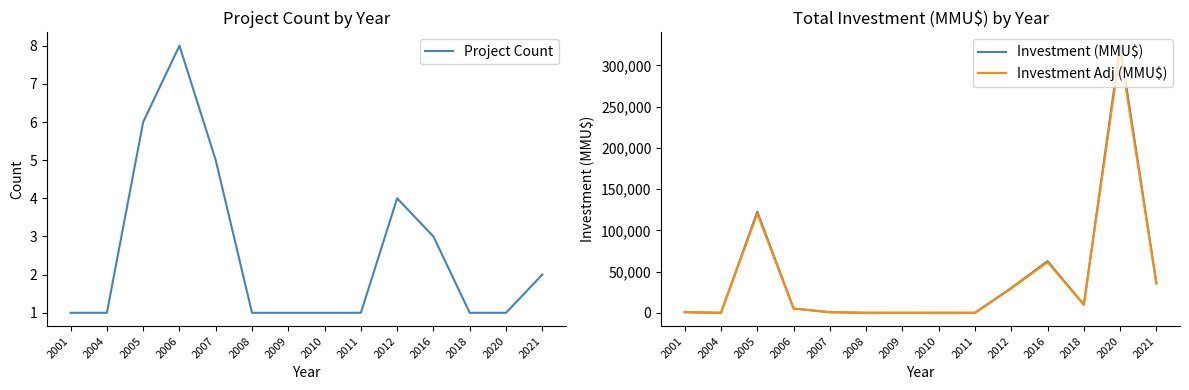

True or false: Investment Adj (MMU$) and Investment (MMU$) intersect in this chart.

False